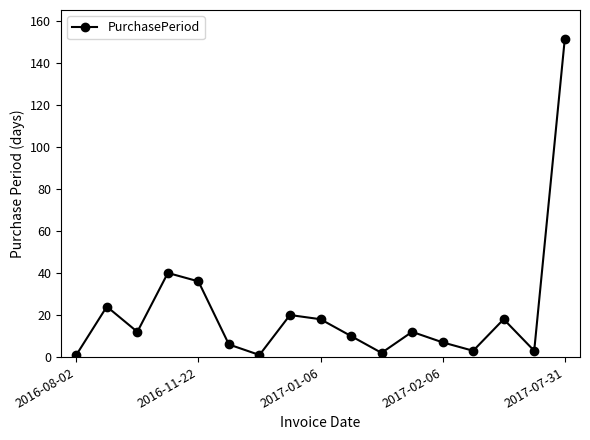

What is the maximum value shown in the chart?

151